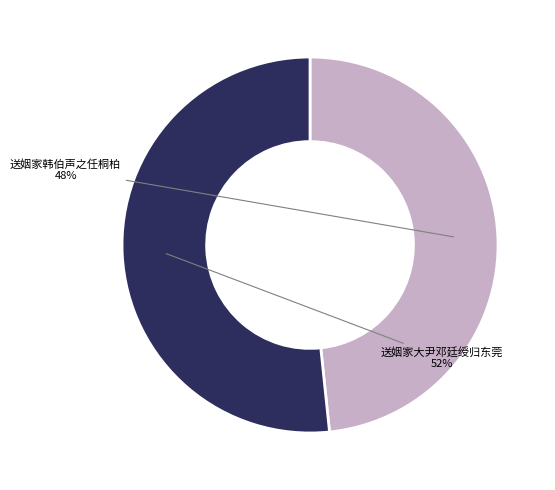

Which category has the biggest portion of the pie?

送姻家大尹邓廷绶归东莞